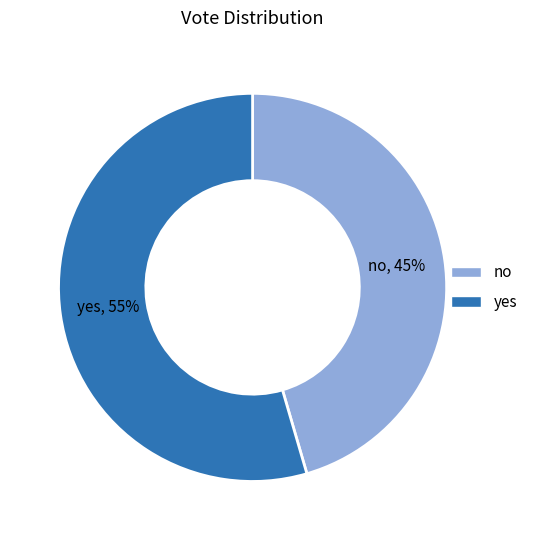

Is there any slice that represents more than half of the pie?

Yes